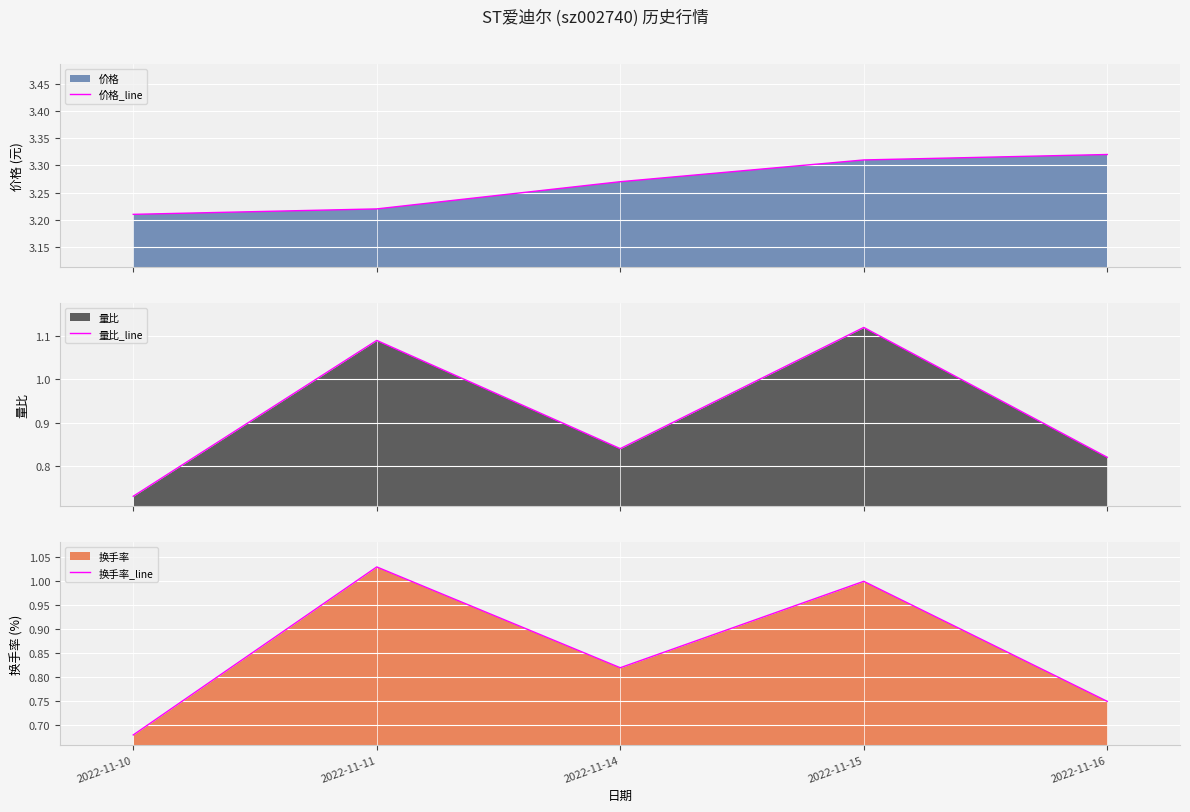

Reading right to left, what are all the values shown in this chart?

价格_line: 2022-11-16=3.3	2022-11-15=3.3	2022-11-14=3.3	2022-11-11=3.2	2022-11-10=3.2
量比_line: 2022-11-16=0.8	2022-11-15=1.1	2022-11-14=0.8	2022-11-11=1.1	2022-11-10=0.7
换手率_line: 2022-11-16=0.8	2022-11-15=1.0	2022-11-14=0.8	2022-11-11=1.0	2022-11-10=0.7